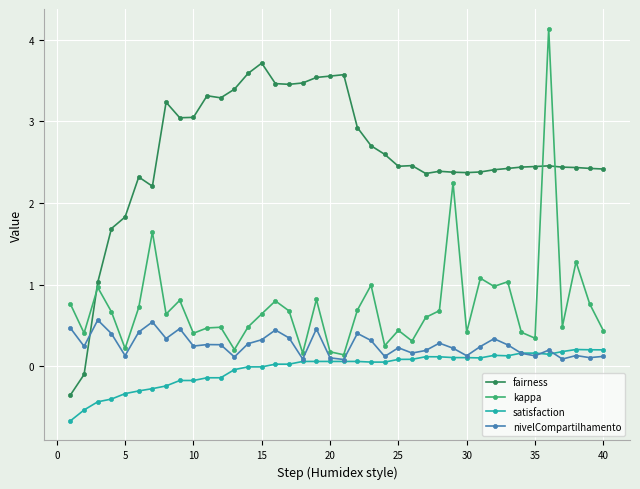

What is the value of the fairness point at the 34th from the left?

2.4